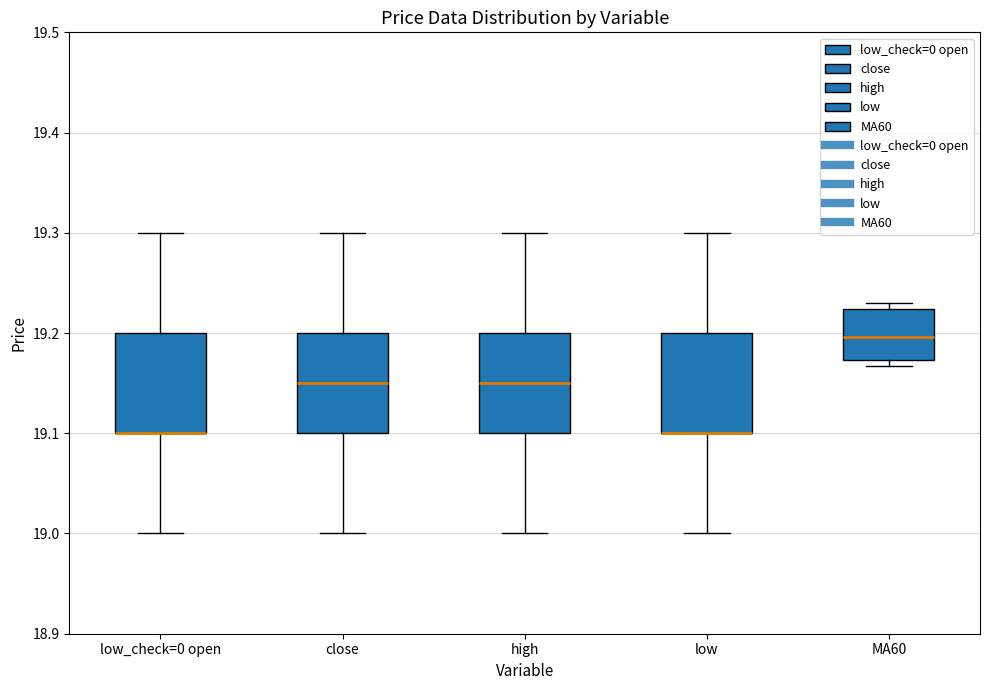

Where is the lower edge of the box for low on the y-axis? The values are not printed on the chart, so give them approximately, as read against the axis.

19.10